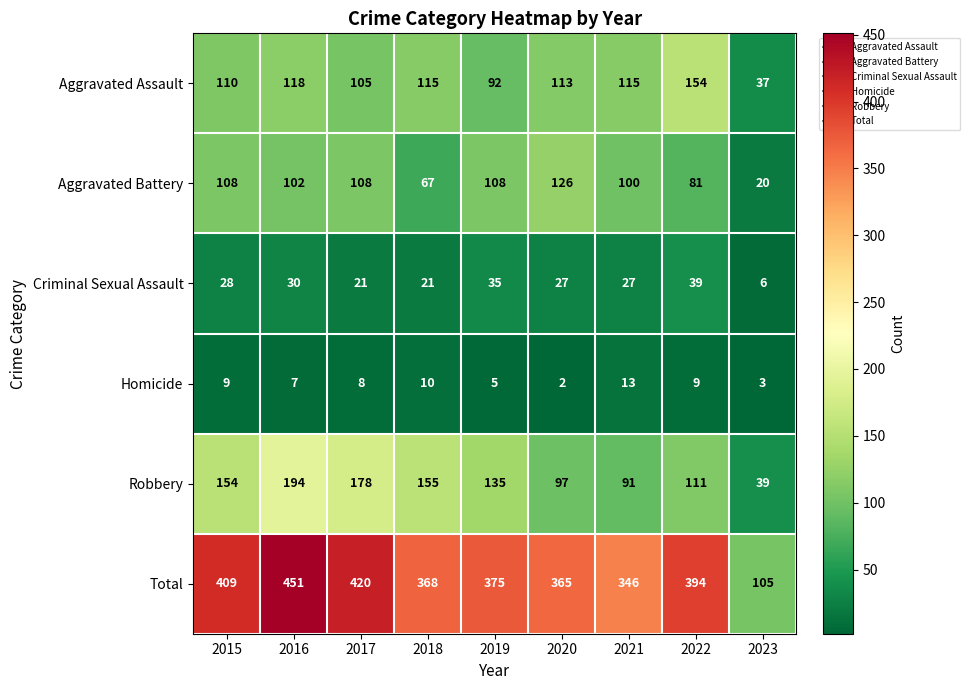

True or false: Total has a value of 365 at 2020.

True